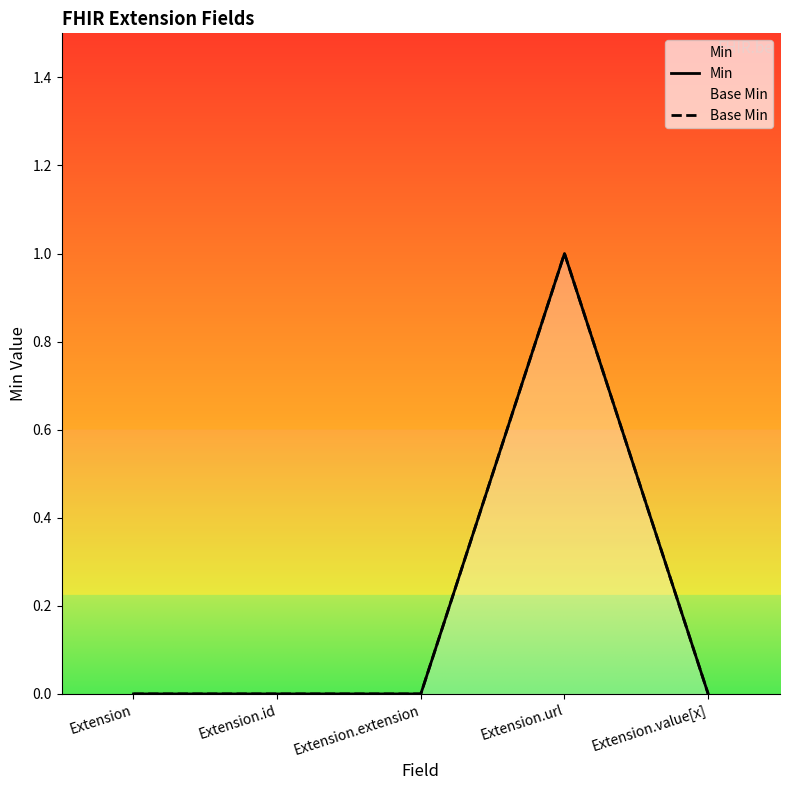

Reading left to right, list all the values displayed in this chart.

Min: Extension=0	Extension.id=0	Extension.extension=0	Extension.url=1	Extension.value[x]=0
Base Min: Extension=0	Extension.id=0	Extension.extension=0	Extension.url=1	Extension.value[x]=0